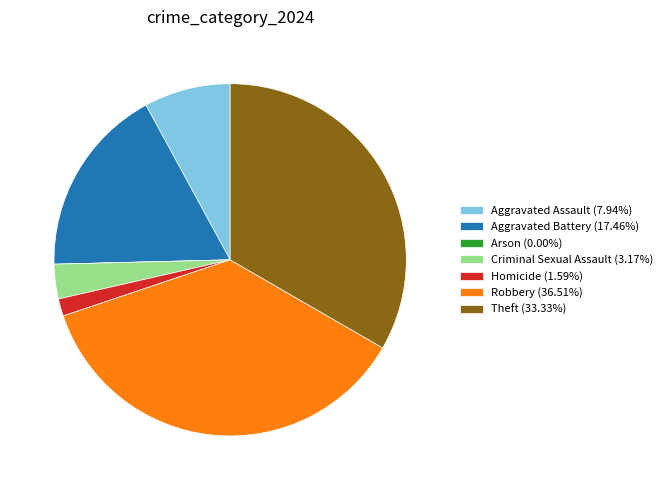

Does any single category account for the majority?

No